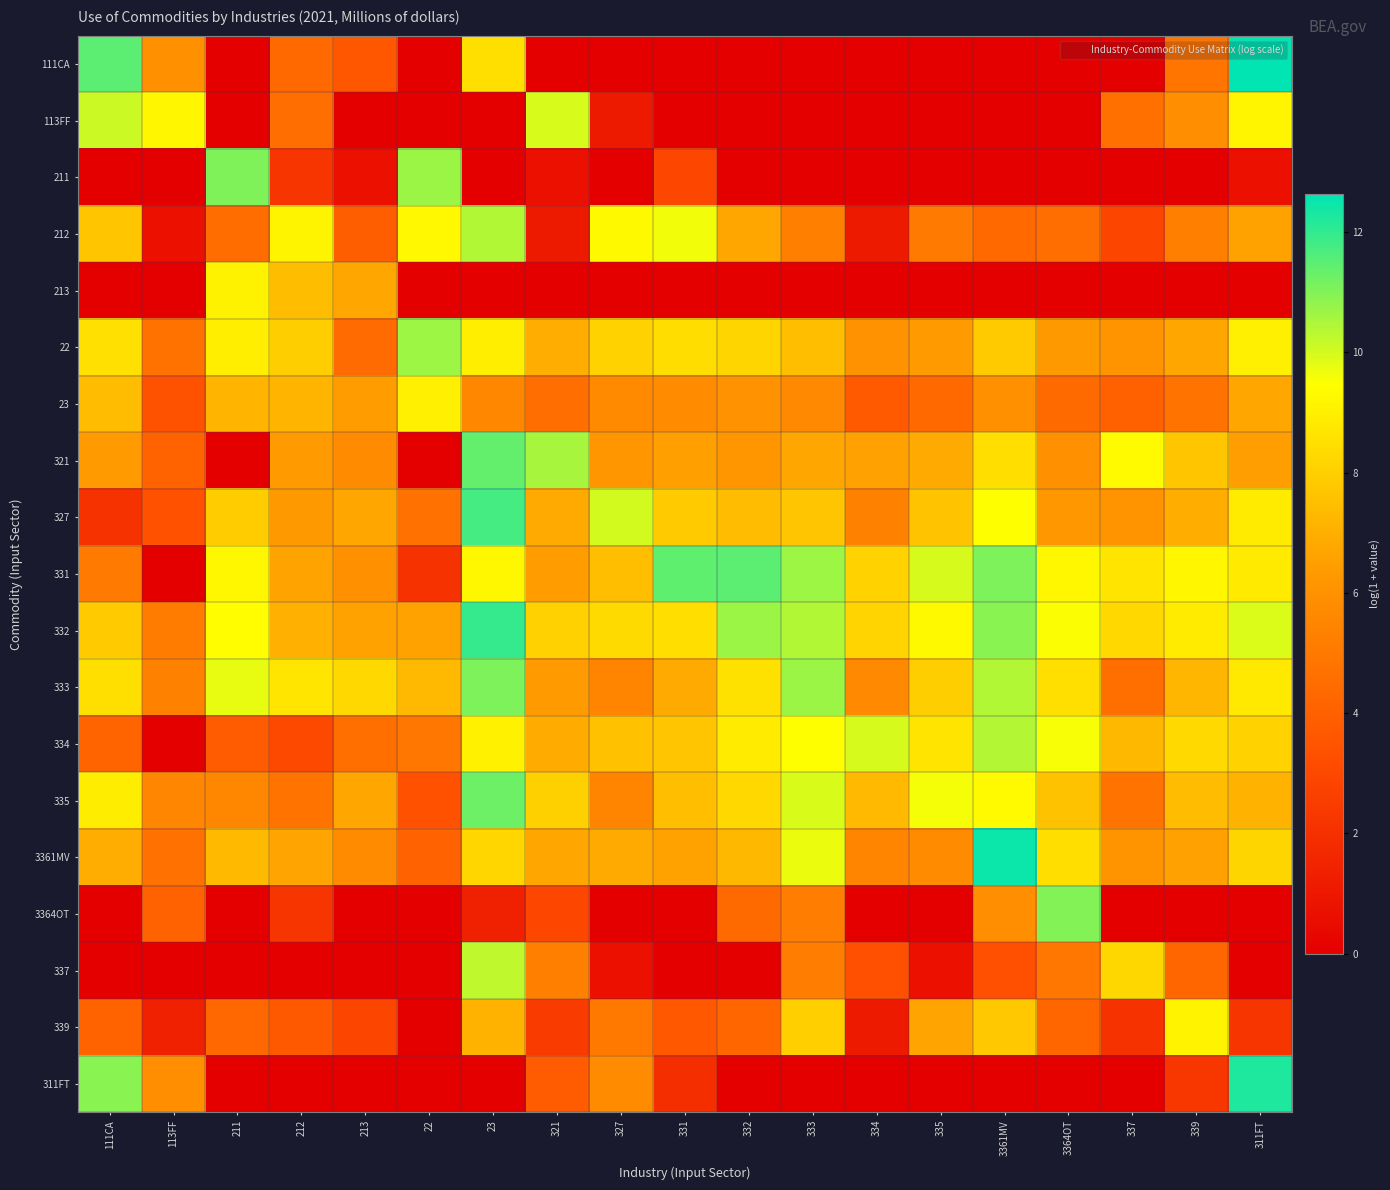

Reading left to right, what are all the values shown in this chart?

111CA: 111CA=11.5	113FF=6.0	211=0.0	212=4.4	213=3.6	22=0.0	23=8.5	321=0.0	327=0.0	331=0.0	332=0.0	333=0.0	334=0.0	335=0.0	3361MV=0.0	3364OT=0.0	337=0.0	339=4.9	311FT=12.6
113FF: 111CA=10.1	113FF=9.2	211=0.0	212=4.5	213=0.0	22=0.0	23=0.0	321=9.9	327=1.1	331=0.0	332=0.0	333=0.0	334=0.0	335=0.0	3361MV=0.0	3364OT=0.0	337=4.6	339=5.9	311FT=9.2
211: 111CA=0.0	113FF=0.0	211=11.0	212=2.2	213=0.7	22=10.7	23=0.0	321=0.7	327=0.0	331=2.9	332=0.0	333=0.0	334=0.0	335=0.0	3361MV=0.0	3364OT=0.0	337=0.0	339=0.0	311FT=0.7
212: 111CA=7.7	113FF=0.7	211=4.5	212=9.1	213=3.9	22=9.3	23=10.4	321=1.1	327=9.3	331=9.6	332=6.7	333=5.3	334=1.1	335=5.0	3361MV=4.4	3364OT=4.6	337=2.9	339=5.3	311FT=6.6
213: 111CA=0.0	113FF=0.0	211=9.1	212=7.4	213=6.7	22=0.0	23=0.0	321=0.0	327=0.0	331=0.0	332=0.0	333=0.0	334=0.0	335=0.0	3361MV=0.0	3364OT=0.0	337=0.0	339=0.0	311FT=0.0
22: 111CA=8.5	113FF=4.7	211=9.0	212=7.9	213=4.4	22=10.7	23=8.9	321=6.9	327=8.1	331=8.4	332=8.2	333=7.5	334=6.0	335=6.4	3361MV=7.9	3364OT=6.3	337=6.1	339=6.7	311FT=9.0
23: 111CA=7.4	113FF=3.4	211=7.2	212=7.2	213=6.4	22=9.0	23=5.6	321=4.6	327=5.7	331=5.8	332=6.0	333=5.7	334=3.7	335=4.3	3361MV=6.0	3364OT=4.4	337=4.0	339=4.8	311FT=6.8
321: 111CA=6.4	113FF=4.1	211=0.0	212=6.4	213=5.8	22=0.0	23=11.4	321=10.6	327=6.2	331=6.5	332=6.2	333=6.8	334=6.6	335=6.9	3361MV=8.4	3364OT=6.0	337=9.3	339=7.7	311FT=6.5
327: 111CA=2.1	113FF=3.4	211=7.9	212=6.3	213=6.7	22=4.7	23=11.7	321=6.9	327=10.0	331=7.8	332=7.4	333=7.7	334=5.3	335=7.6	3361MV=9.4	3364OT=6.3	337=6.1	339=7.0	311FT=8.9
331: 111CA=5.0	113FF=0.0	211=9.2	212=6.6	213=6.0	22=2.1	23=9.2	321=6.4	327=7.5	331=11.4	332=11.5	333=10.7	334=8.1	335=10.0	3361MV=11.1	3364OT=9.2	337=8.7	339=9.2	311FT=8.9
332: 111CA=7.9	113FF=5.2	211=9.4	212=7.0	213=6.6	22=6.6	23=12.0	321=8.0	327=8.3	331=8.5	332=10.7	333=10.4	334=8.1	335=9.3	3361MV=10.9	3364OT=9.5	337=8.3	339=8.9	311FT=9.9
333: 111CA=8.5	113FF=5.4	211=9.8	212=8.7	213=8.3	22=7.3	23=11.1	321=6.4	327=5.5	331=6.9	332=8.5	333=10.7	334=5.7	335=8.0	3361MV=10.4	3364OT=8.5	337=4.6	339=7.2	311FT=8.8
334: 111CA=4.1	113FF=0.0	211=3.8	212=3.0	213=4.6	22=4.9	23=9.0	321=6.9	327=7.6	331=7.7	332=8.9	333=9.4	334=10.0	335=8.6	3361MV=10.4	3364OT=9.6	337=7.3	339=8.3	311FT=8.1
335: 111CA=8.9	113FF=5.5	211=5.6	212=4.8	213=6.7	22=3.4	23=11.2	321=8.0	327=5.5	331=7.5	332=8.3	333=9.9	334=7.3	335=9.6	3361MV=9.3	3364OT=7.6	337=4.8	339=7.4	311FT=7.1
3361MV: 111CA=6.9	113FF=4.7	211=7.4	212=6.7	213=5.8	22=4.1	23=8.2	321=6.7	327=6.9	331=6.6	332=7.3	333=9.7	334=5.5	335=5.8	3361MV=12.5	3364OT=8.4	337=6.1	339=6.6	311FT=8.2
3364OT: 111CA=0.0	113FF=4.1	211=0.0	212=2.2	213=0.0	22=0.0	23=1.4	321=2.9	327=0.0	331=0.0	332=4.4	333=5.2	334=0.0	335=0.0	3361MV=5.9	3364OT=11.0	337=0.0	339=0.0	311FT=0.0
337: 111CA=0.0	113FF=0.0	211=0.0	212=0.0	213=0.0	22=0.0	23=10.2	321=5.3	327=0.7	331=0.0	332=0.0	333=5.2	334=3.3	335=0.7	3361MV=3.3	3364OT=4.9	337=8.2	339=4.3	311FT=0.0
339: 111CA=4.1	113FF=1.4	211=4.3	212=3.7	213=2.9	22=0.0	23=7.1	321=2.5	327=5.0	331=3.7	332=4.2	333=8.0	334=1.1	335=6.7	3361MV=7.8	3364OT=4.3	337=2.1	339=9.1	311FT=2.2
311FT: 111CA=10.9	113FF=5.9	211=0.0	212=0.0	213=0.0	22=0.0	23=0.0	321=3.8	327=5.8	331=1.9	332=0.0	333=0.0	334=0.0	335=0.0	3361MV=0.0	3364OT=0.0	337=0.0	339=2.3	311FT=12.2